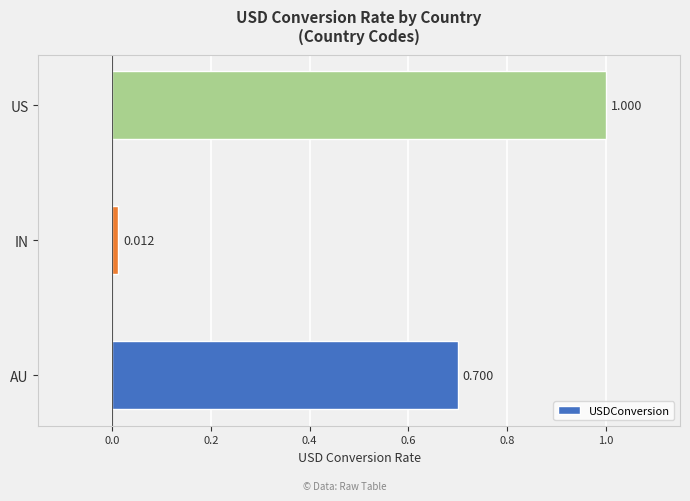

Where is the data nearest to the value 0?

IN